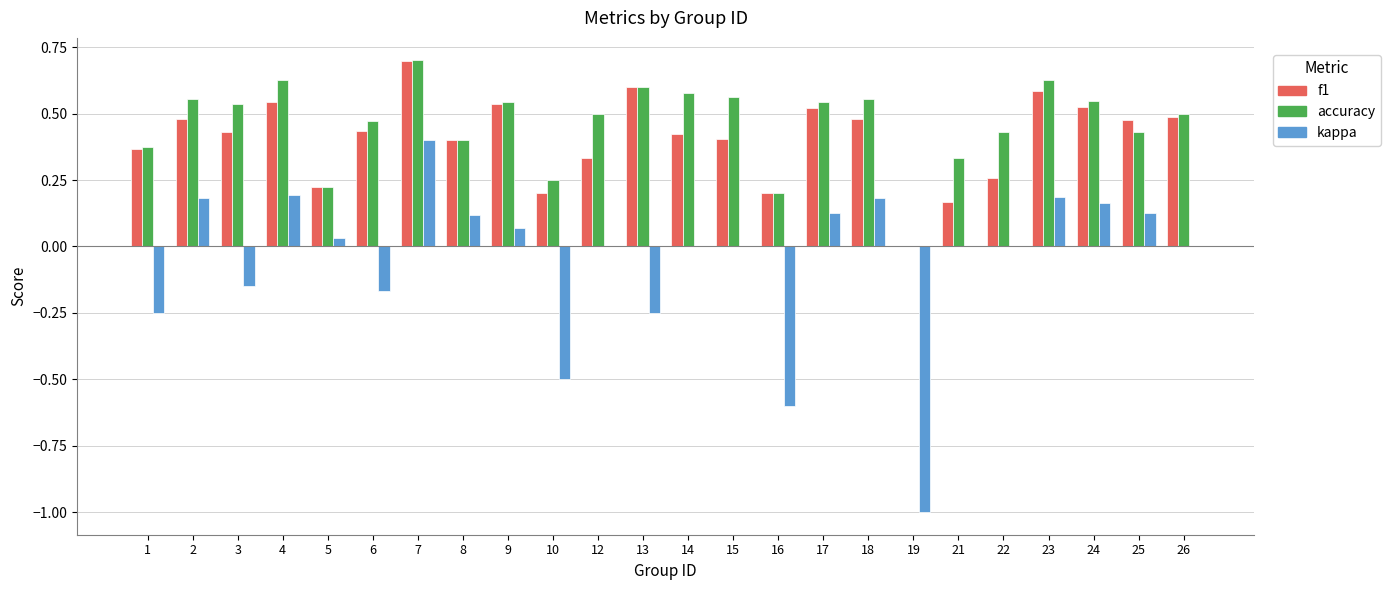

Are the bars grouped side by side (vs. stacked)?

Yes